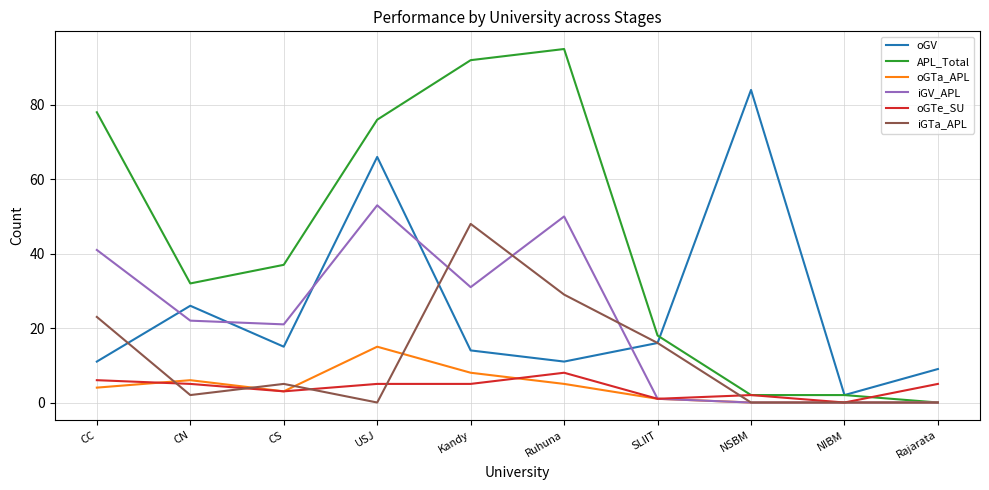

The oGTe_SU series shows 2 at NSBM. True or false?

True